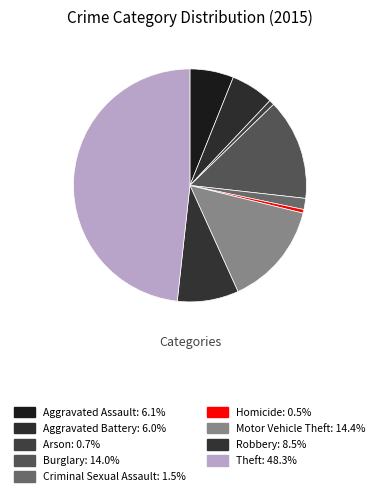

Which slice is the smallest?

Homicide